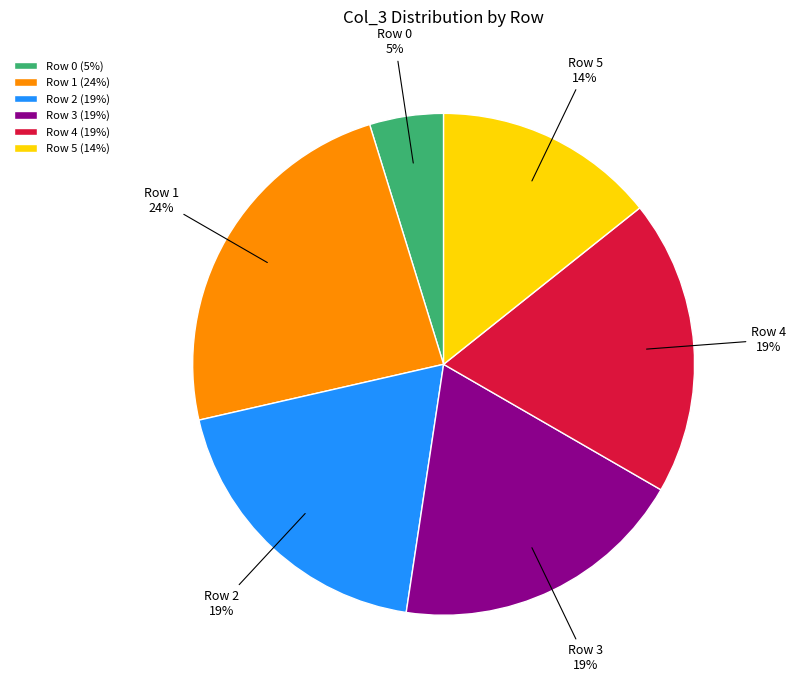

To the nearest percent, what percentage of the pie is Row 5?

14%